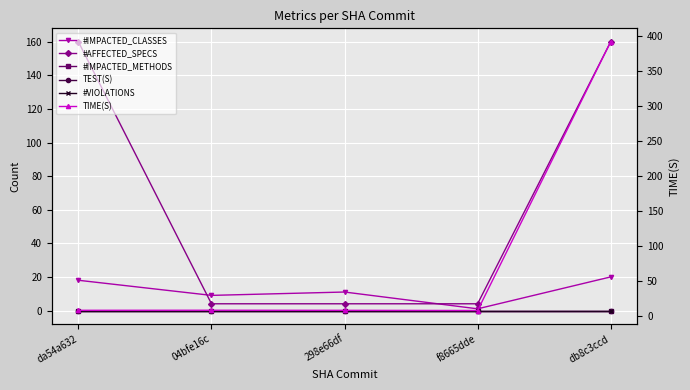

Between 04bfe16c and db8c3ccd, which series saw the biggest shift?

TIME(S)